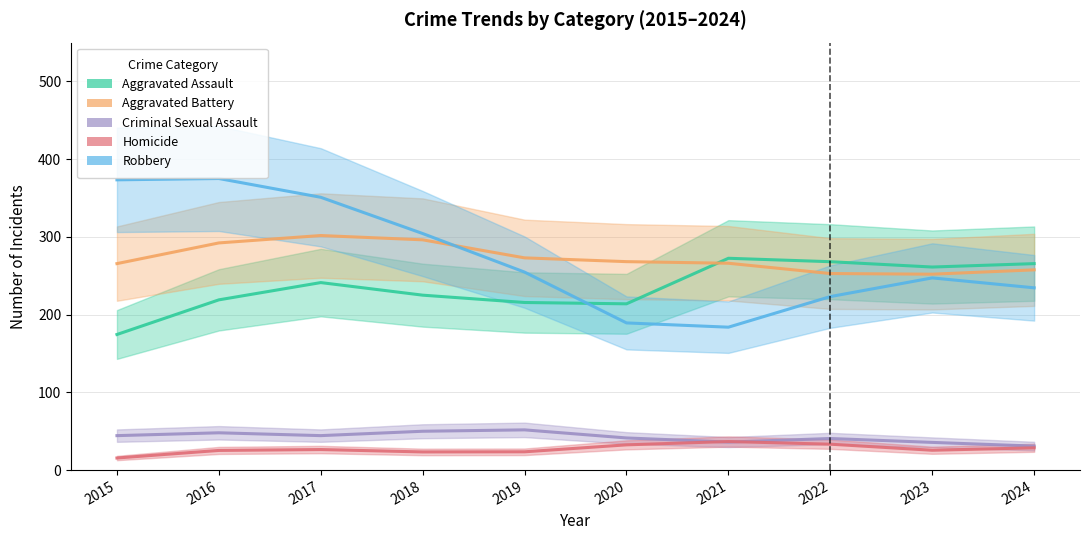

Which category has the lowest value in the Homicide series?

2015